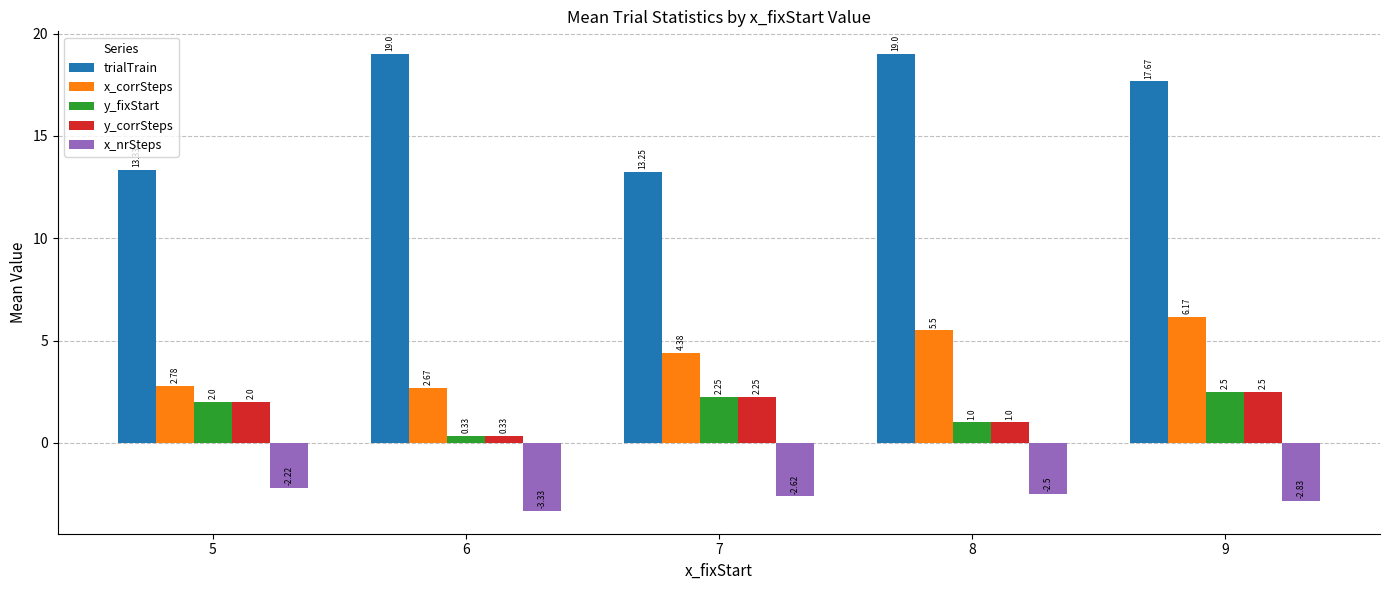

What are all the series names shown in the legend?

trialTrain, x_corrSteps, y_fixStart, y_corrSteps, x_nrSteps